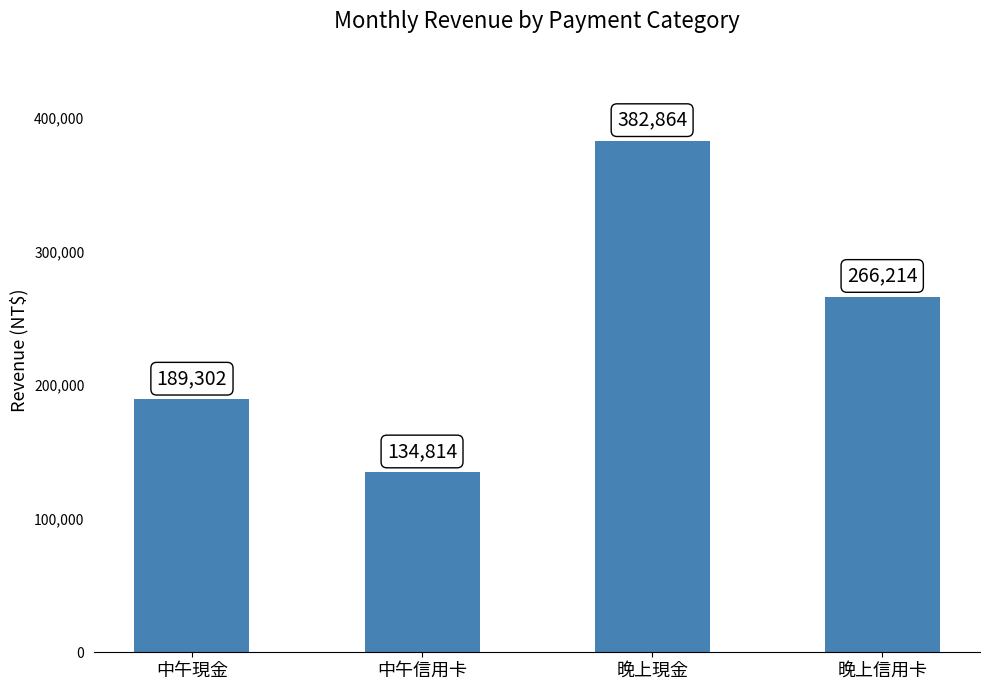

What position from the right is 晚上現金?

2